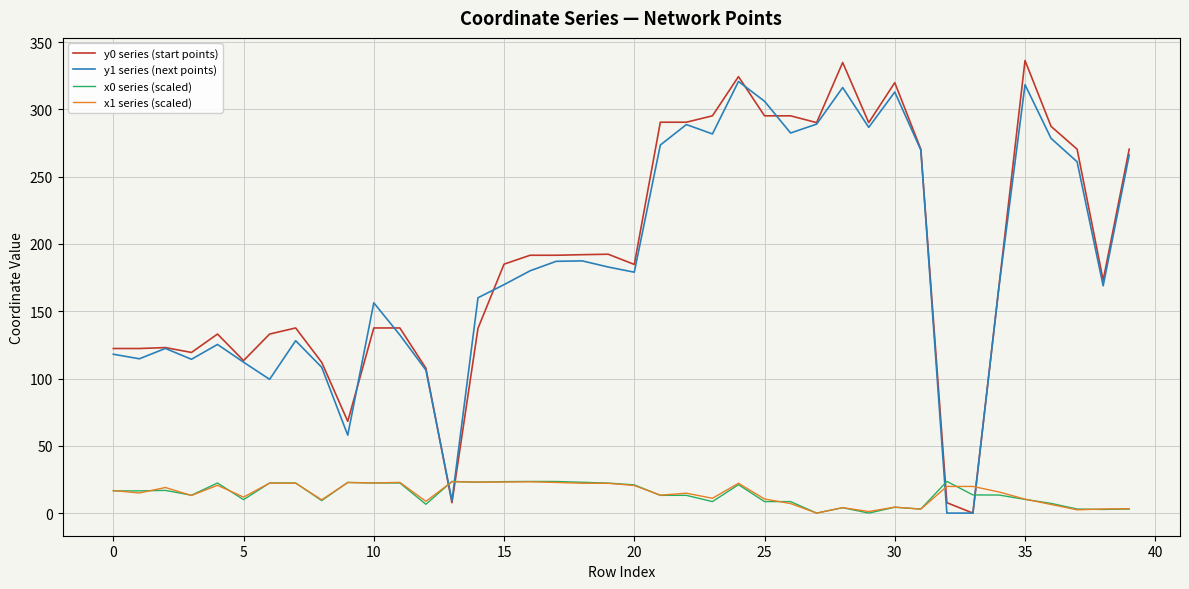

True or false: y1 series (next points) and x0 series (scaled) intersect in this chart.

True